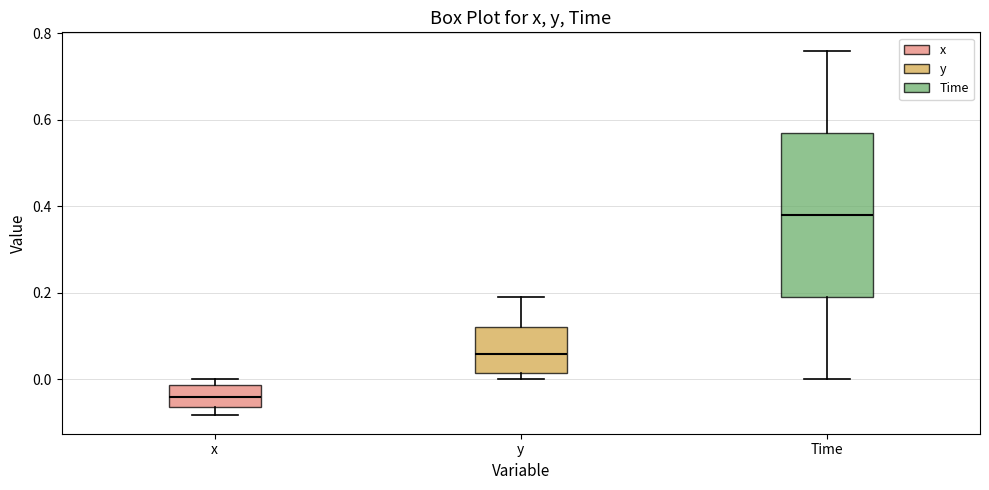

Where does the median line of the box for x sit on the y-axis? The values are not printed on the chart, so give them approximately, as read against the axis.

-0.04